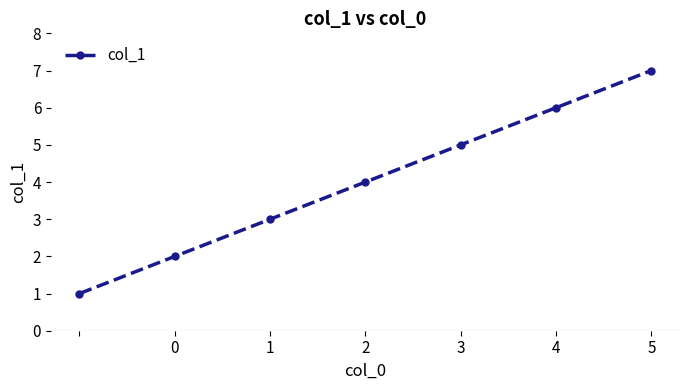

What is the maximum value shown in the chart?

7